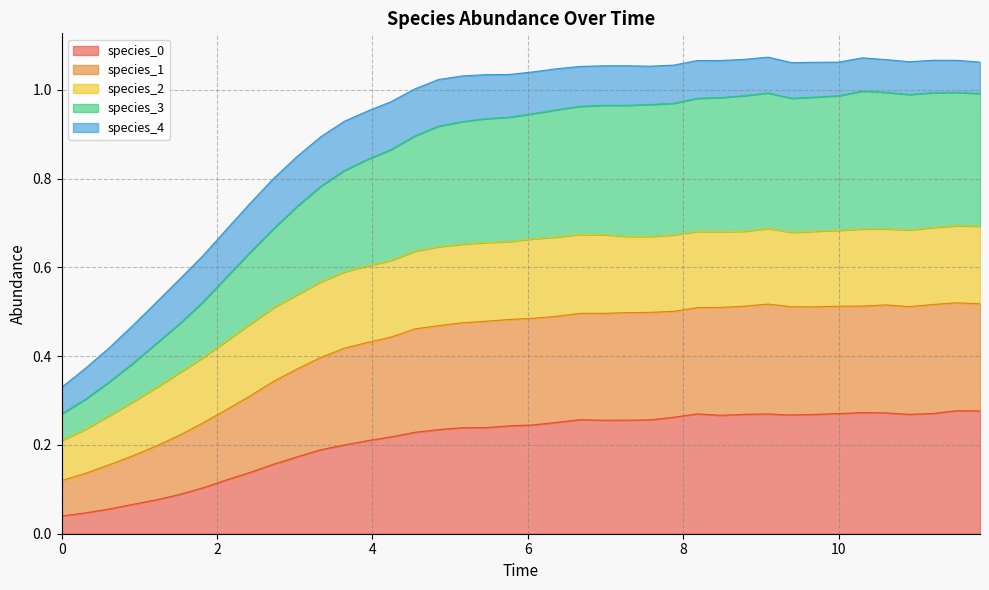

At which category does the chart reach its peak across all series?

9.090909090909092